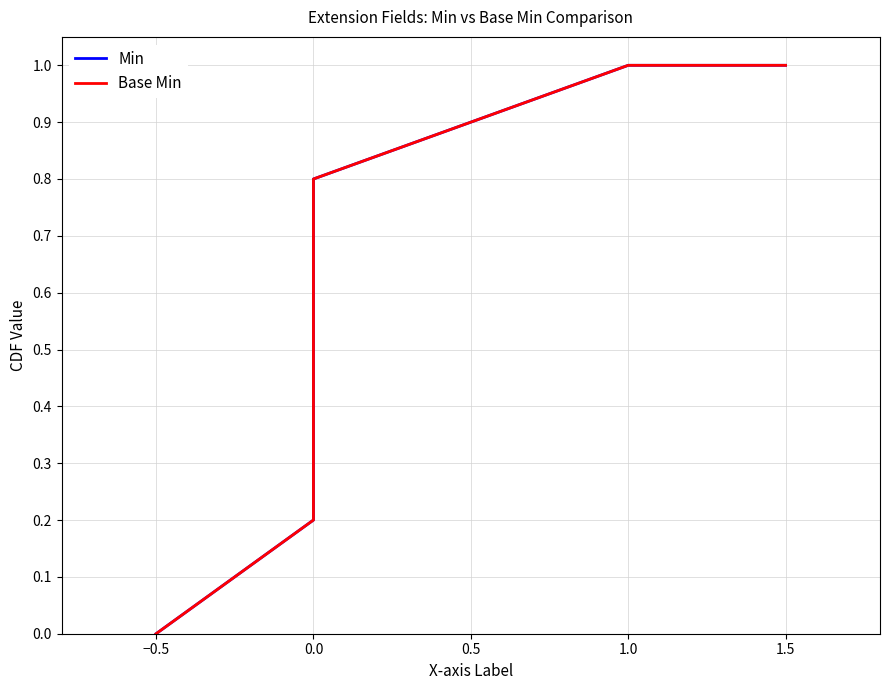

How many lines are shown in the chart?

2